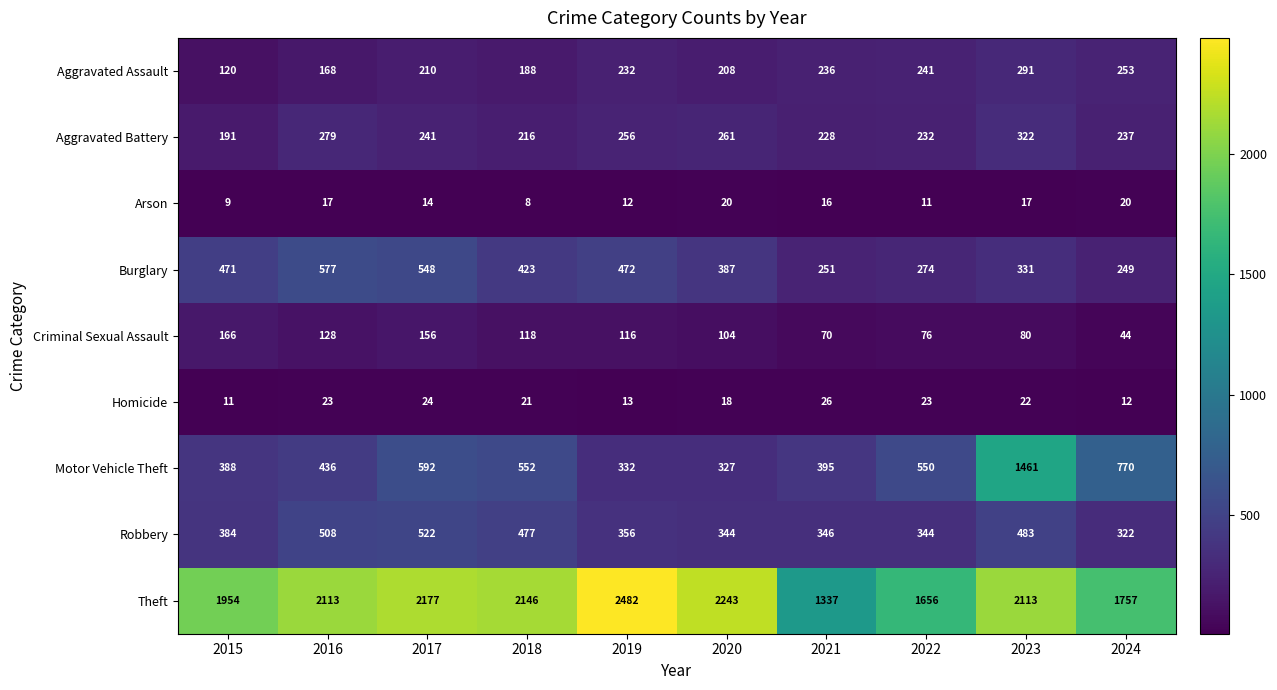

Is it true that Motor Vehicle Theft equals 213 at 2024?

False